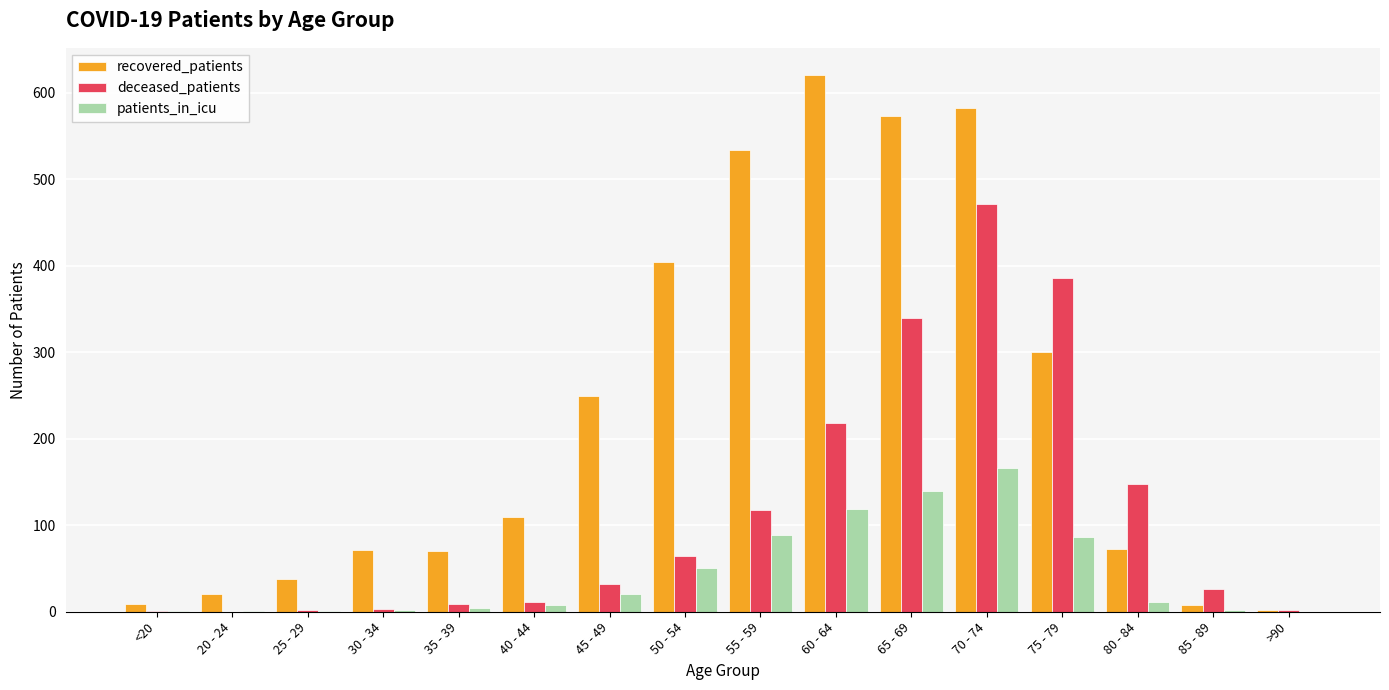

Between 30 - 34 and >90, which series saw the biggest shift?

recovered_patients